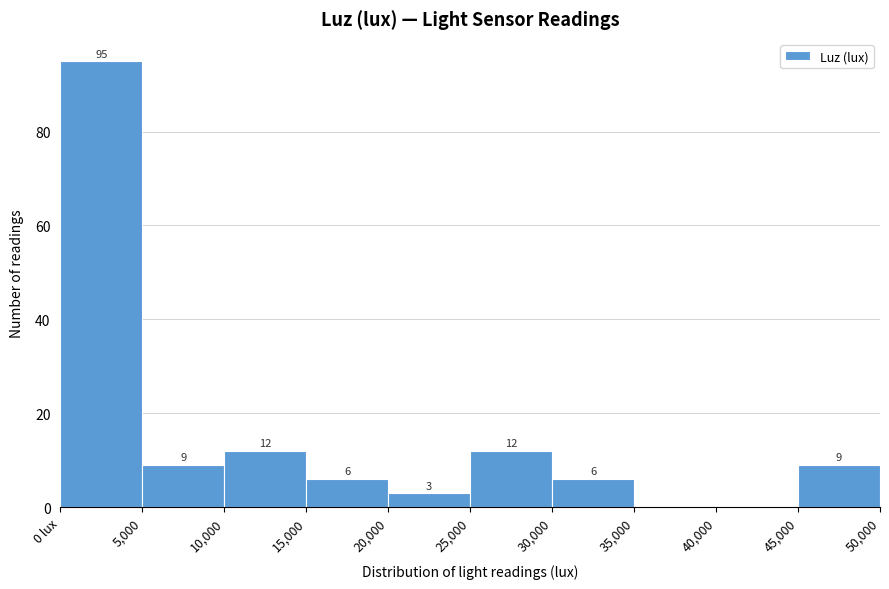

Reading left to right, list all the values displayed in this chart.

0 lux=95	5,000=9	10,000=12	15,000=6	20,000=3	25,000=12	30,000=6	35,000=0	40,000=0	45,000=9